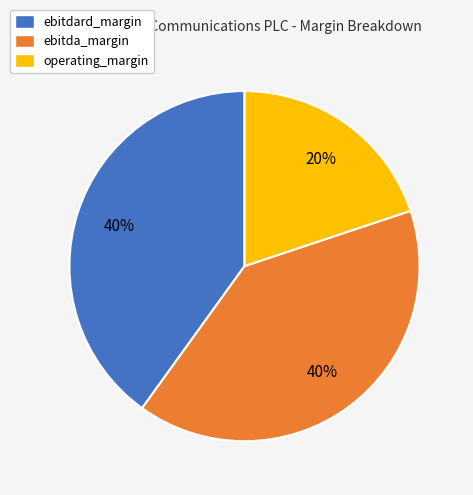

Do operating_margin and ebitdard_margin together represent more than half of the pie?

Yes